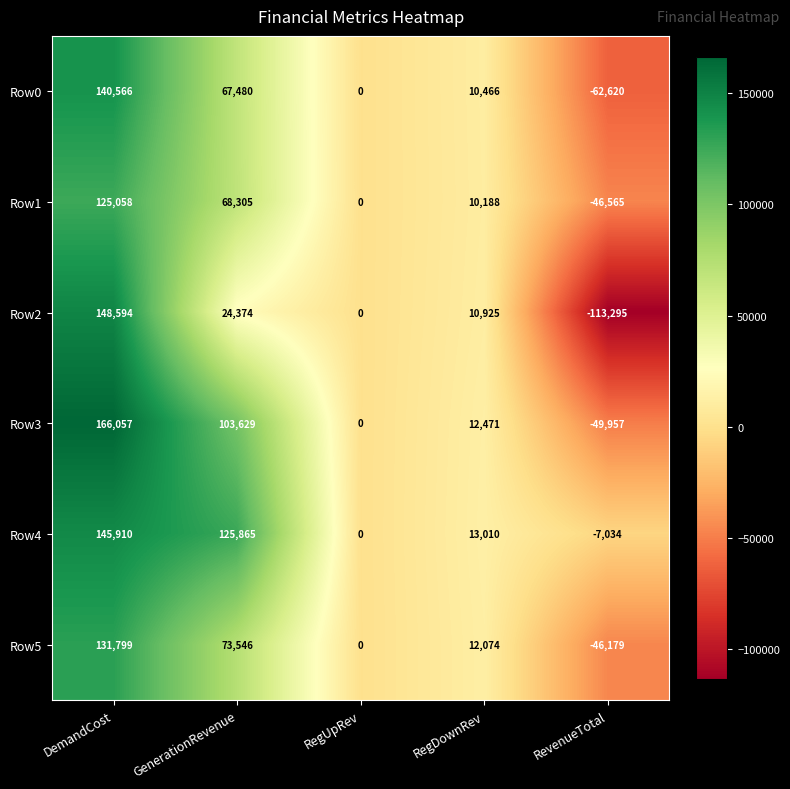

The value of Row0 at DemandCost is 140566. True or false?

True